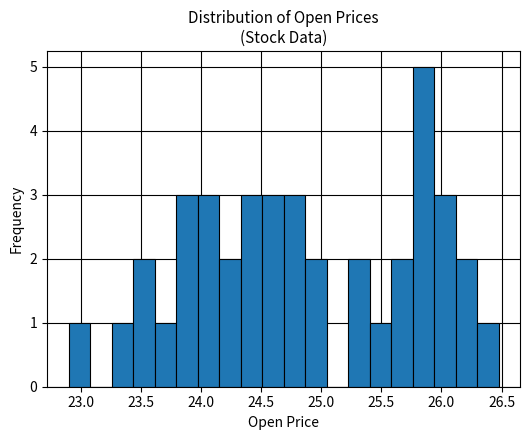

Read against the x-axis, roughly where is the centre of the tallest bar?

25.85